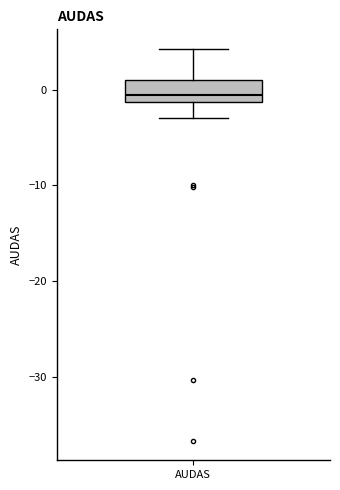

Transcribe this box plot: give where the median line is, the range the box spans, and where the two whiskers end, as read against the y-axis. The values are not printed on the chart, so give them approximately, as read against the axis.

median -1 (just above the box's lower edge), box -1 to 1, whiskers -3 to 4